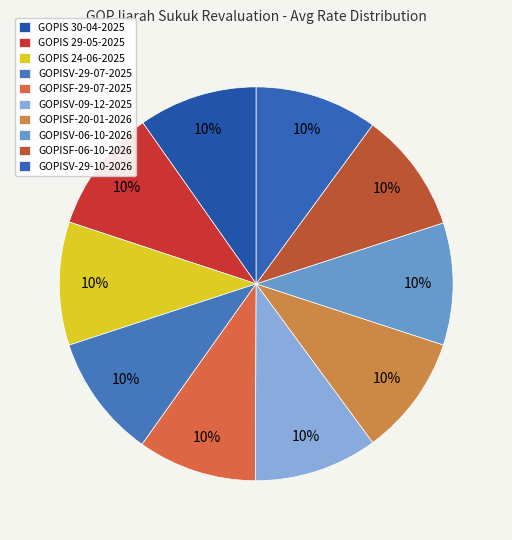

To the nearest percent, what is the average slice percentage?

10%